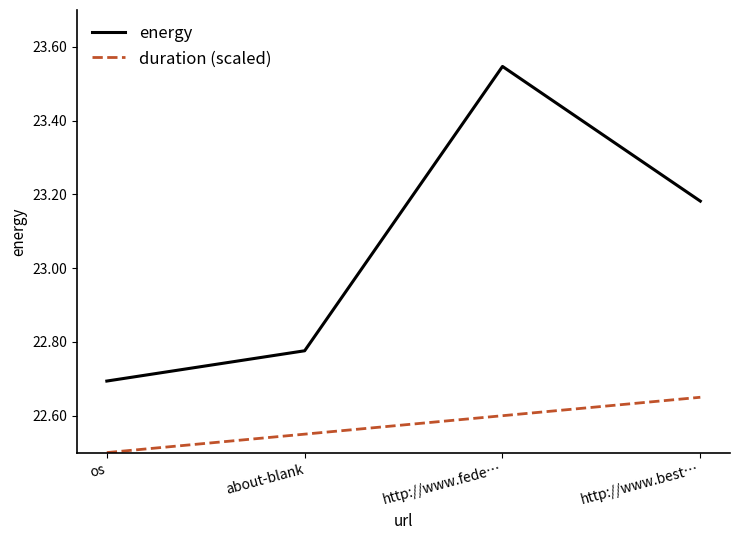

What position from the left is about-blank?

2